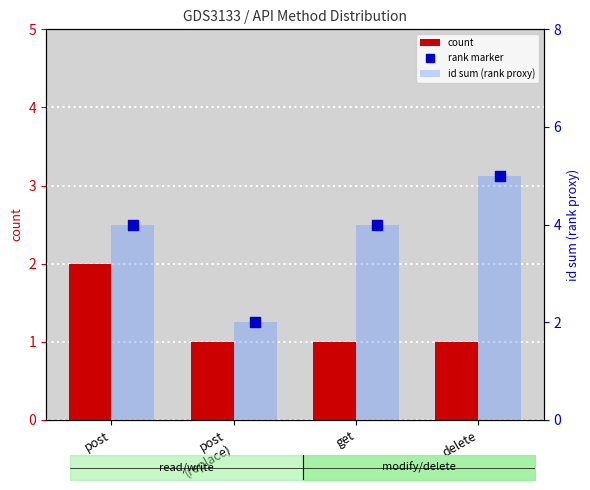

What are all the series names shown in the legend?

count, id sum (rank proxy), rank marker